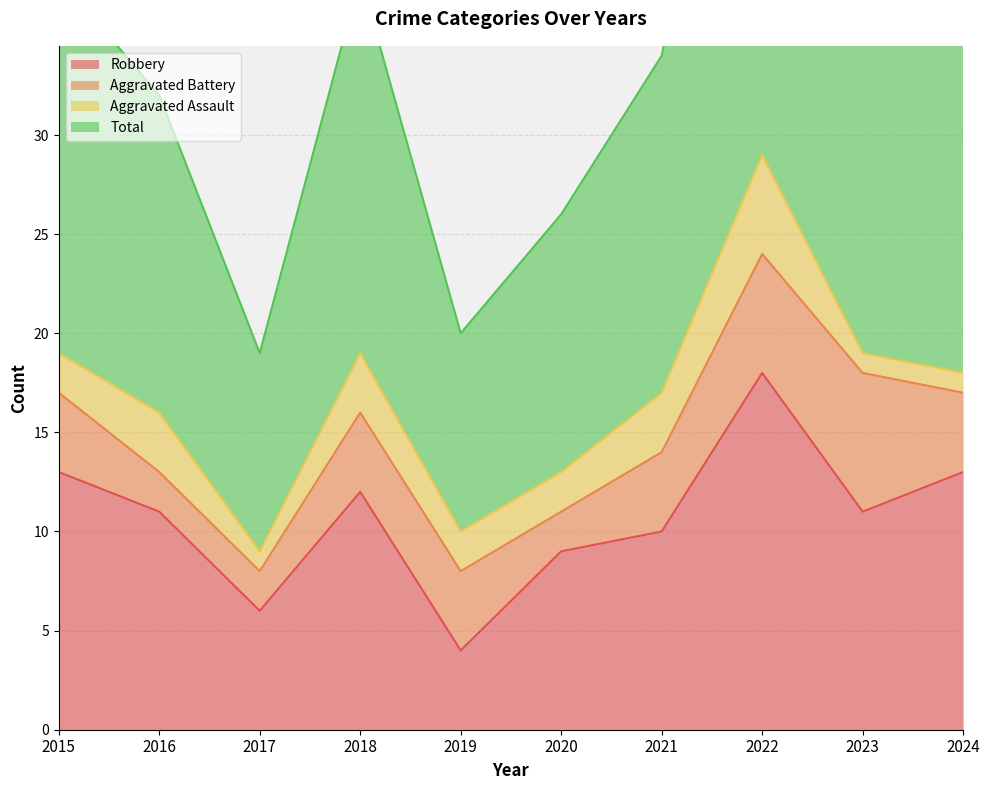

Between 2017 and 2021, which series saw the biggest shift?

Total